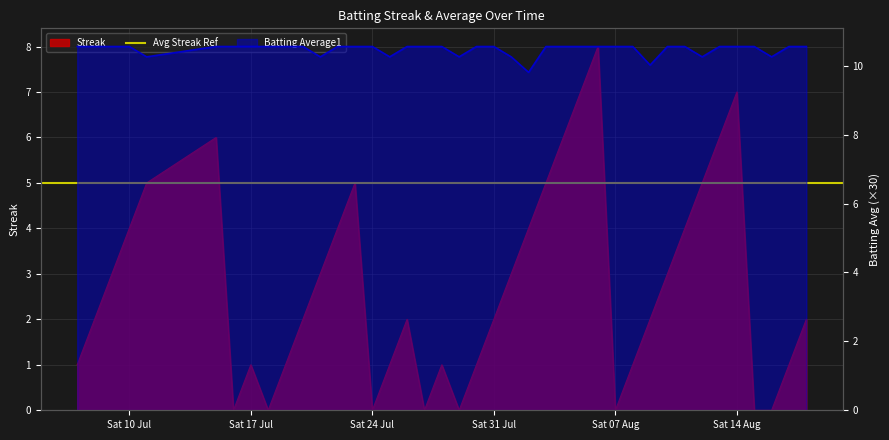

What is the total value across all series at Sat 31 Jul?

12.6